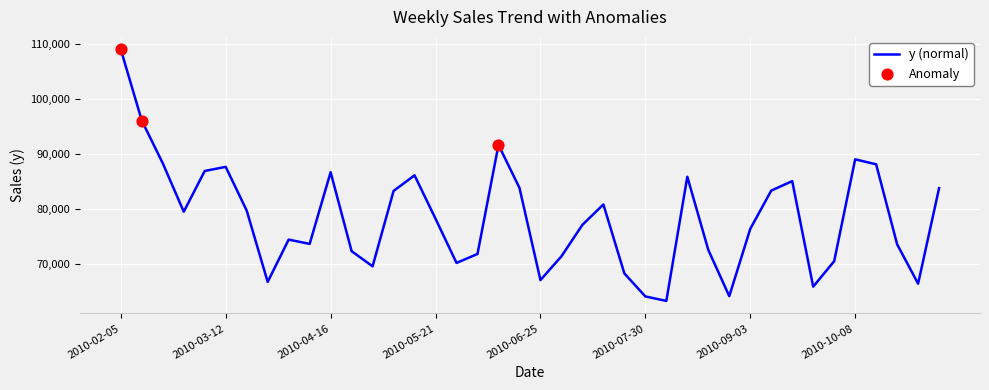

What is the maximum value shown in the chart?

109009.3